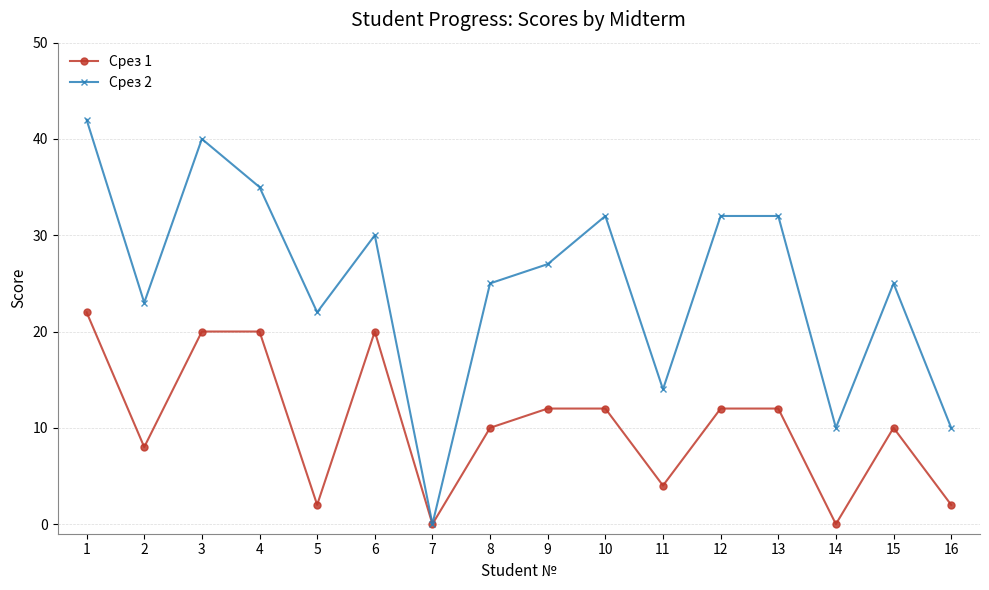

Is the value of Срез 1 at 6 greater than the value of Срез 2 at 12?

No